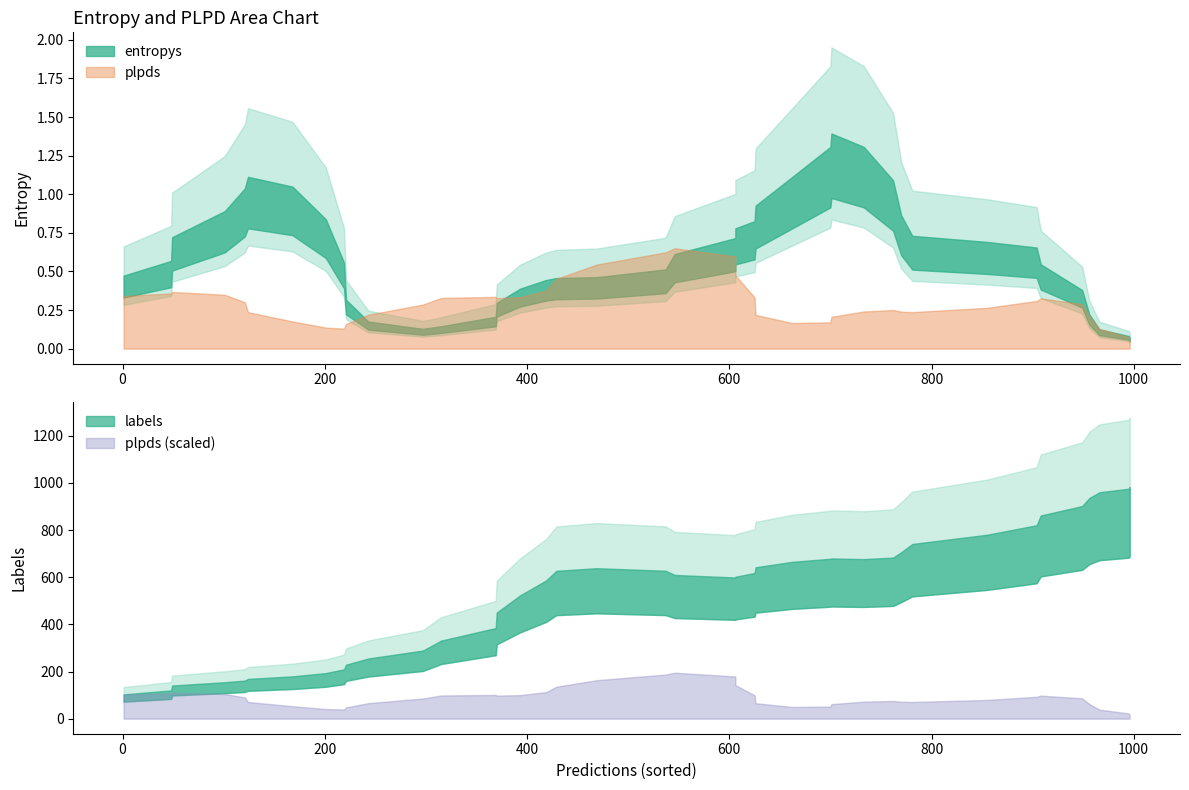

True or false: plpds has more than 0 points higher than both neighbors.

True